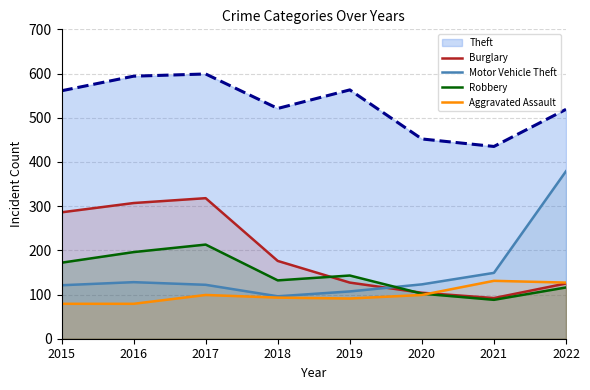

True or false: Burglary has a value of 104 at 2020.

True